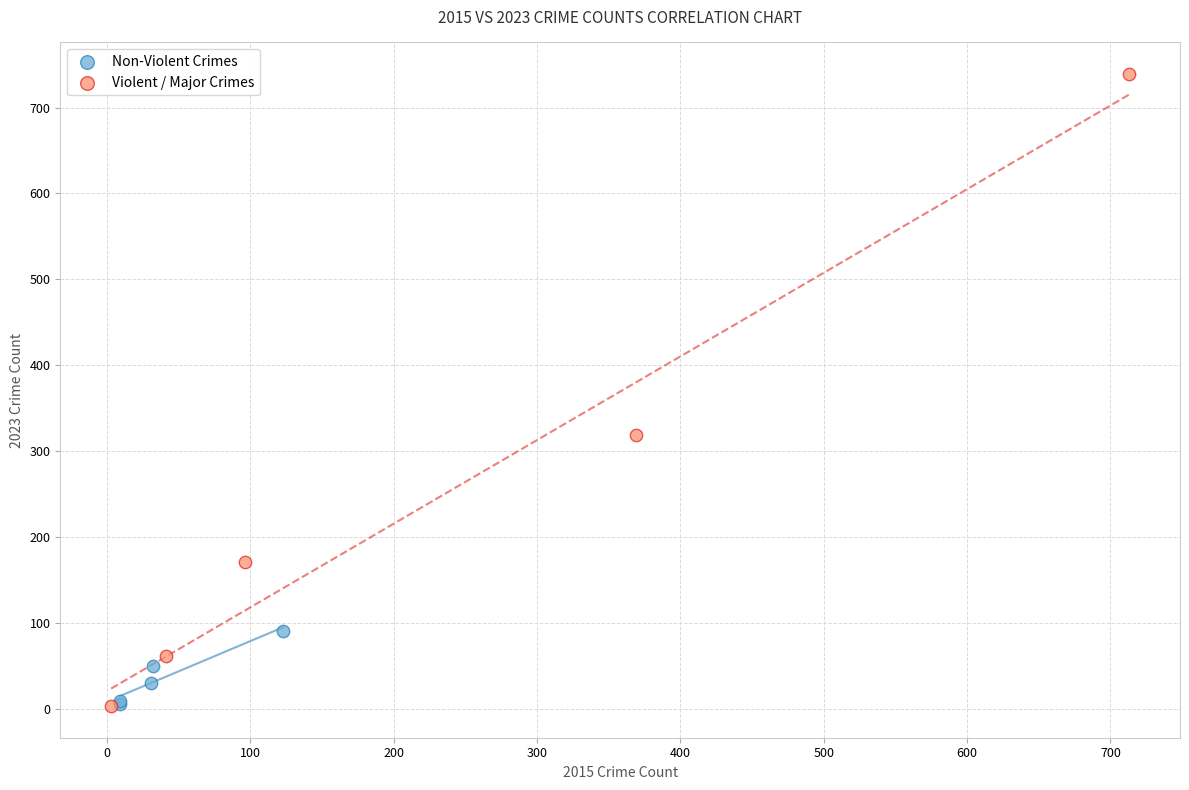

Which series has the largest Y range (max minus min)?

Violent / Major Crimes